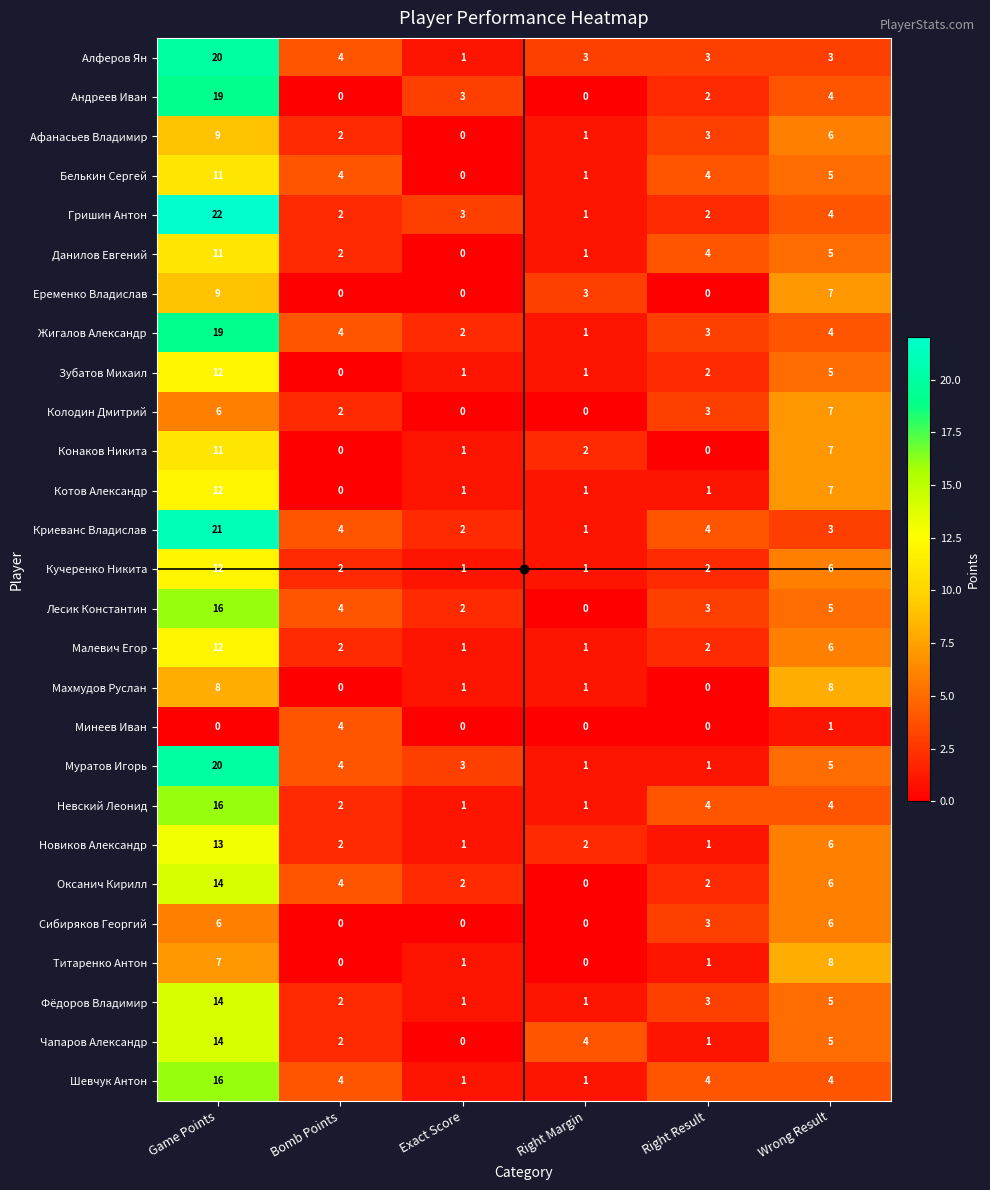

How many Титаренко Антон values are between 0 and 7?

5